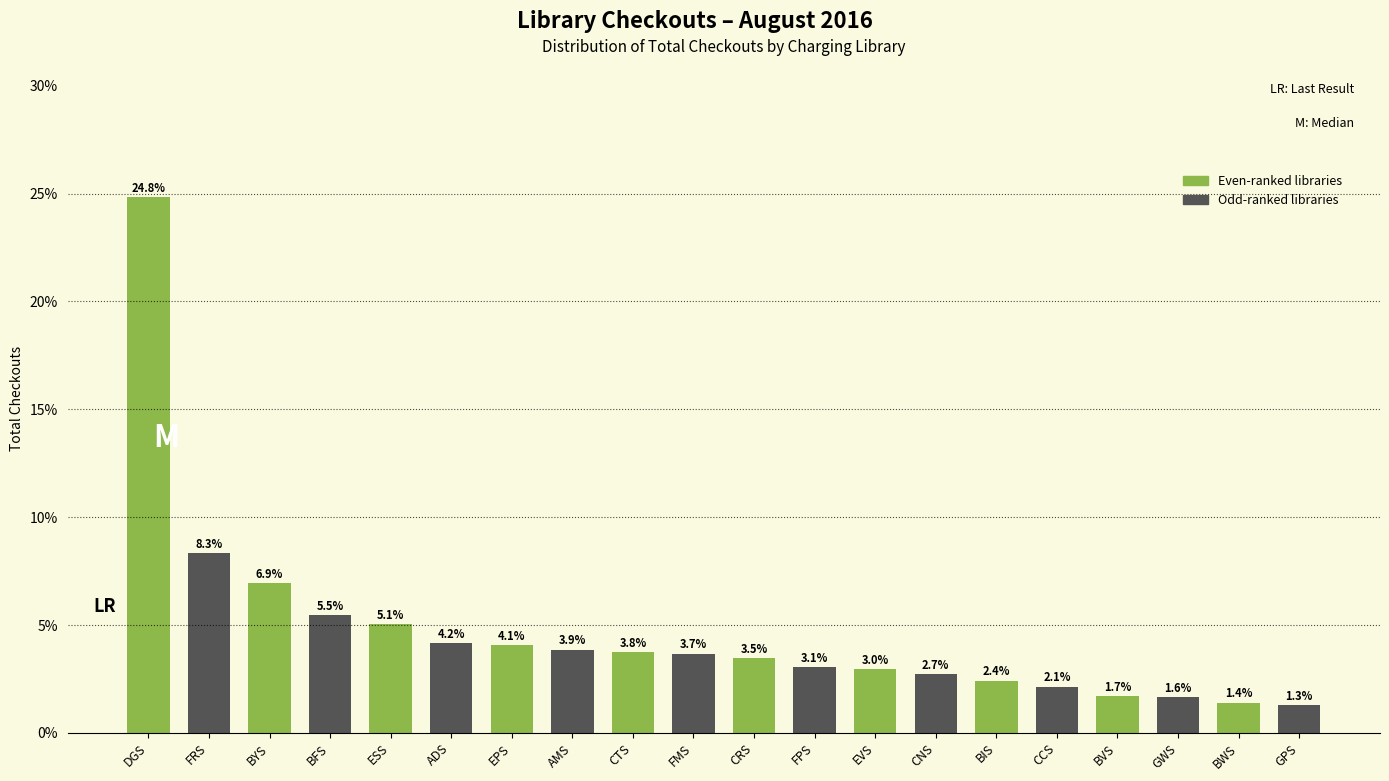

Reading right to left, list all the values displayed in this chart.

GPS=1.3	BWS=1.4	GWS=1.6	BVS=1.7	CCS=2.1	BIS=2.4	CNS=2.7	EVS=3.0	FPS=3.1	CRS=3.5	FMS=3.7	CTS=3.8	AMS=3.9	EPS=4.1	ADS=4.2	ESS=5.1	BFS=5.5	BYS=6.9	FRS=8.3	DGS=24.8